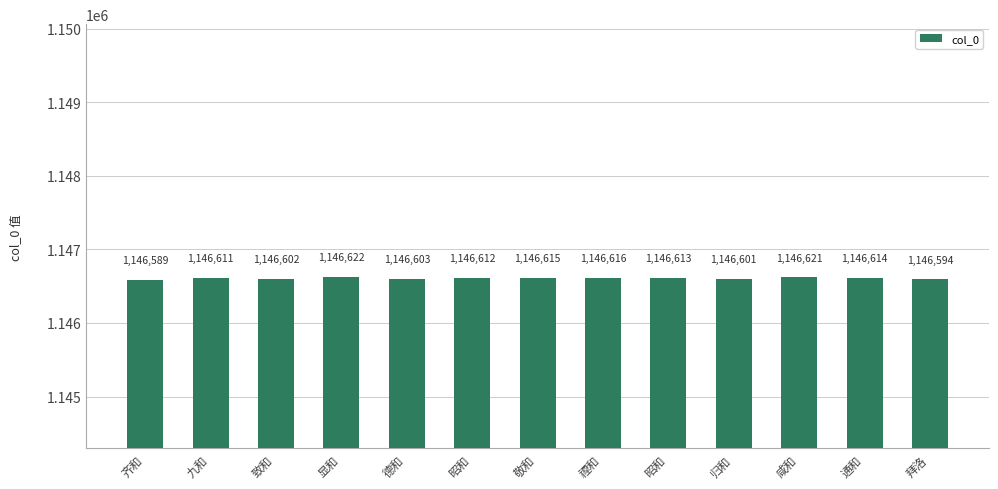

What is the greatest value displayed?

1146622